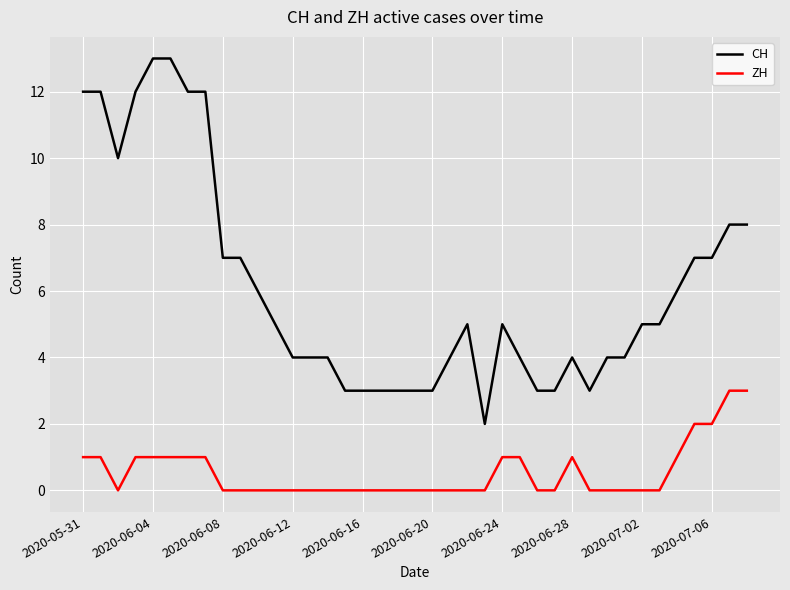

Rank the series by their maximum value, from lowest to highest.

ZH, CH